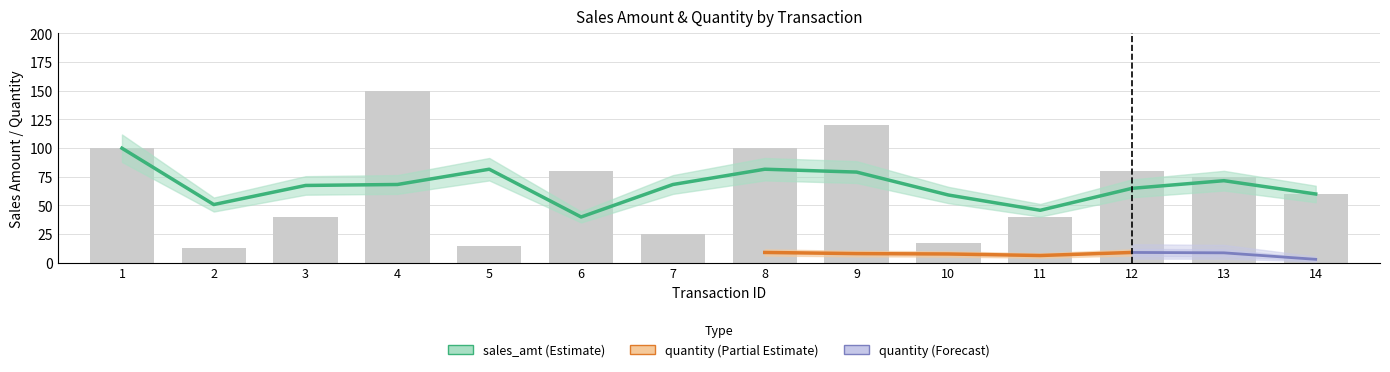

Which category has the highest value across all series?

4